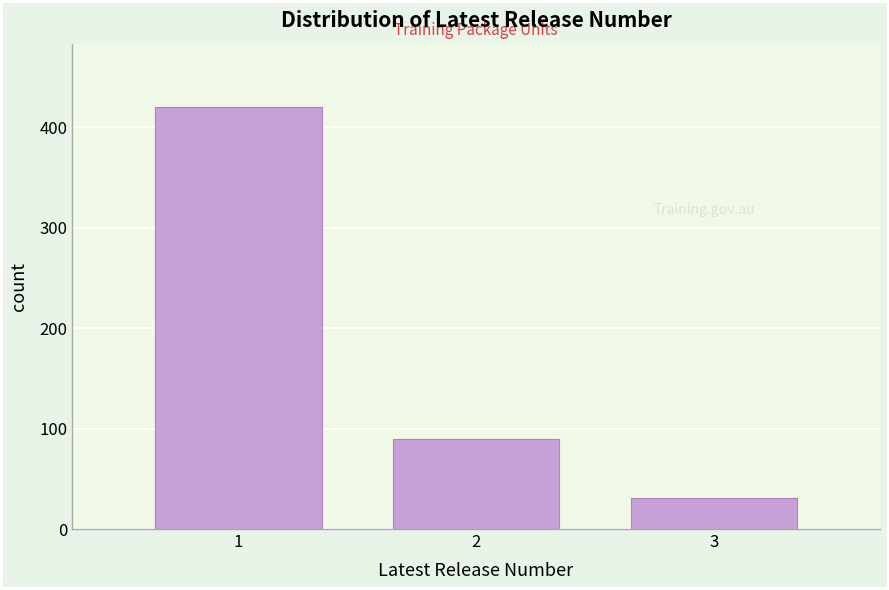

Reading right to left, list all the values displayed in this chart.

3=31	2=90	1=420